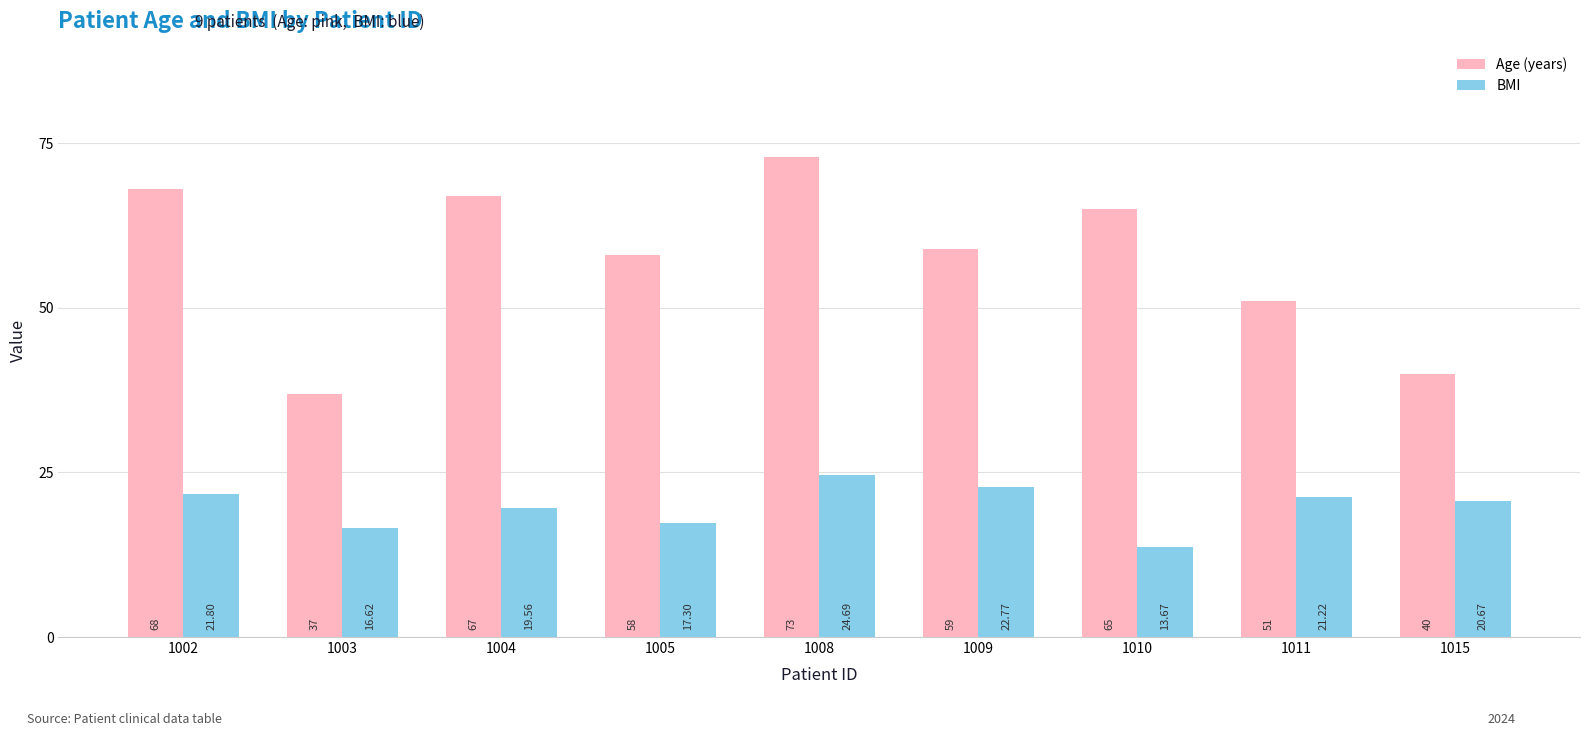

How many bars are there in each group?

2